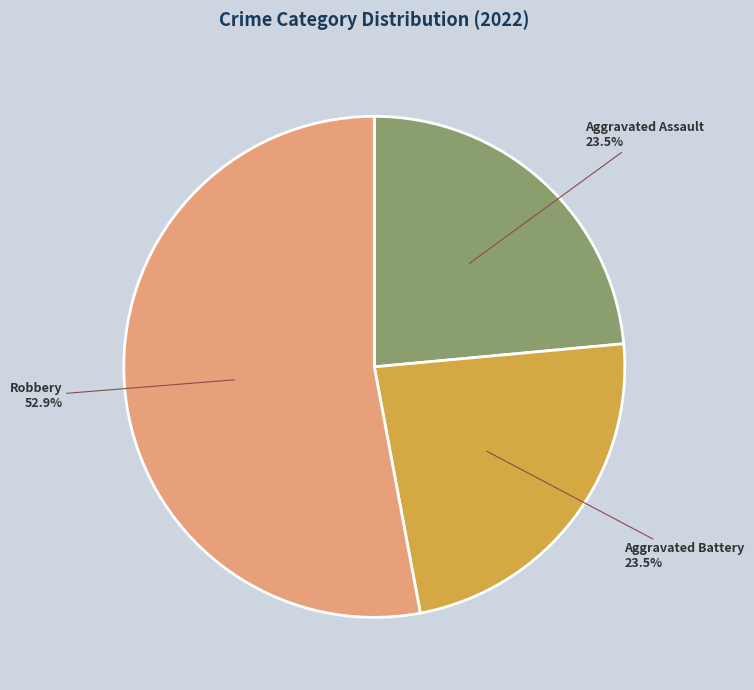

What percentage do Aggravated Assault and Robbery together represent?

76.5%